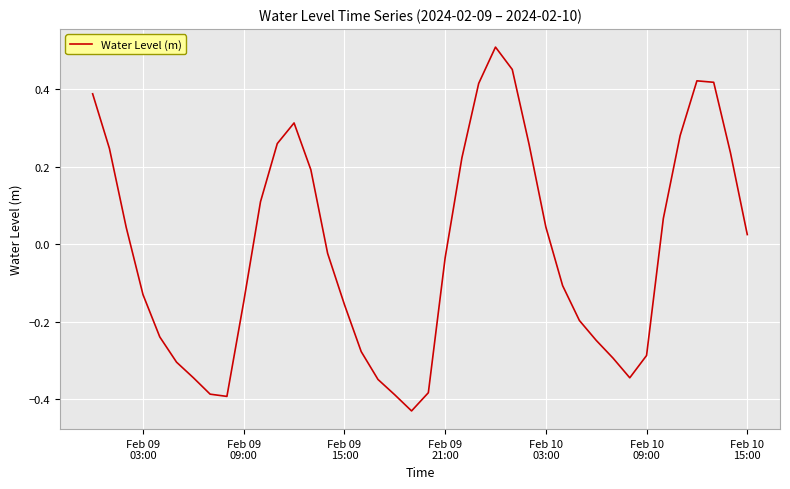

What is the difference between the maximum and second lowest values?

0.9